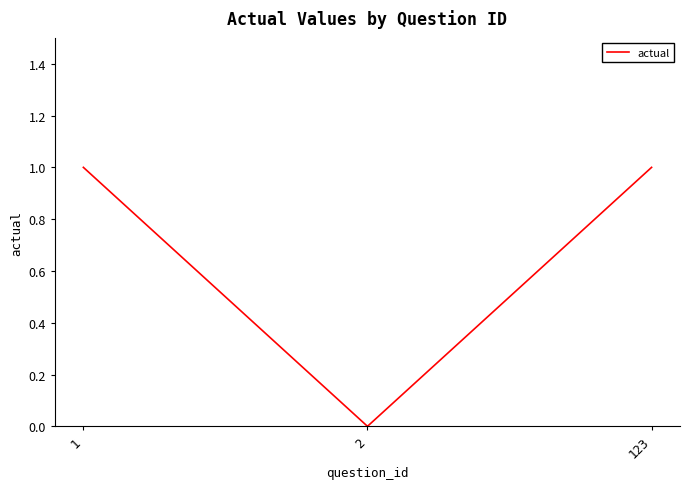

What is the change in value from 1 to 2?

-1